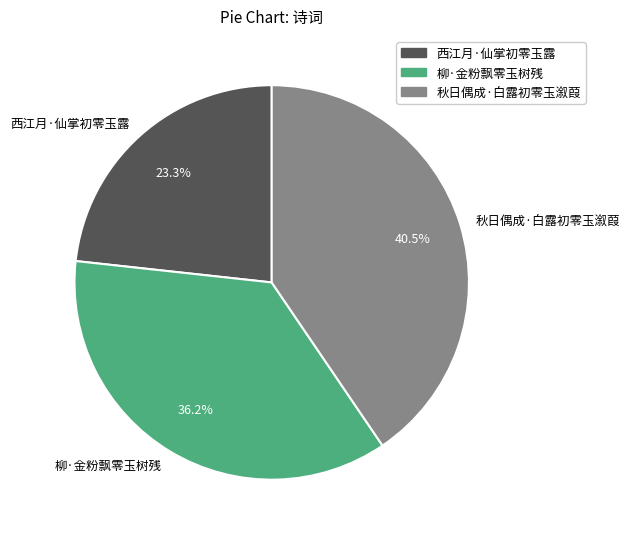

Is there a majority slice in this chart?

No